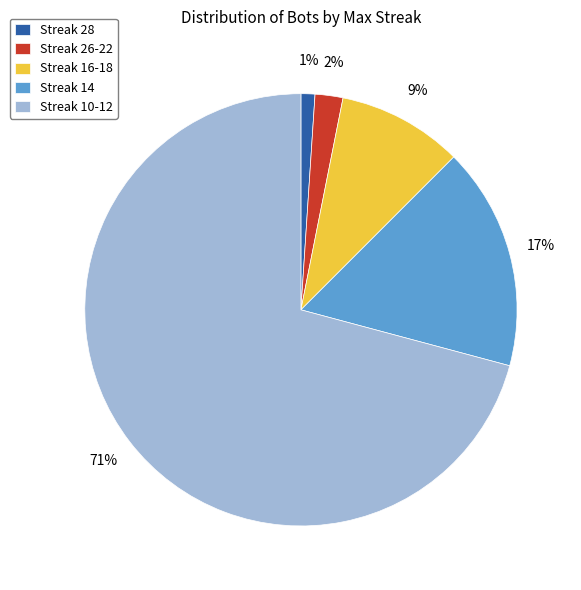

Is it true that Streak 16-18 is 9% of the pie?

True